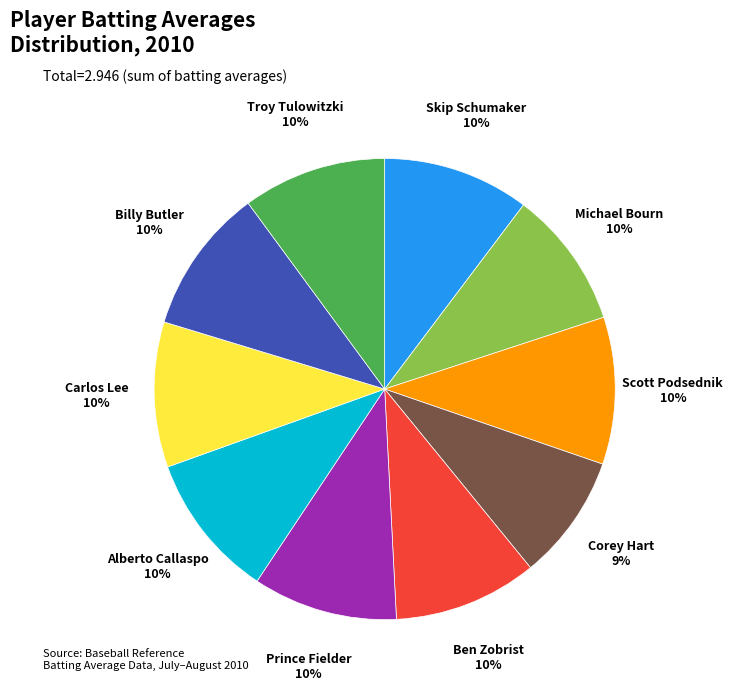

Between Corey Hart and Skip Schumaker, which is larger?

Skip Schumaker